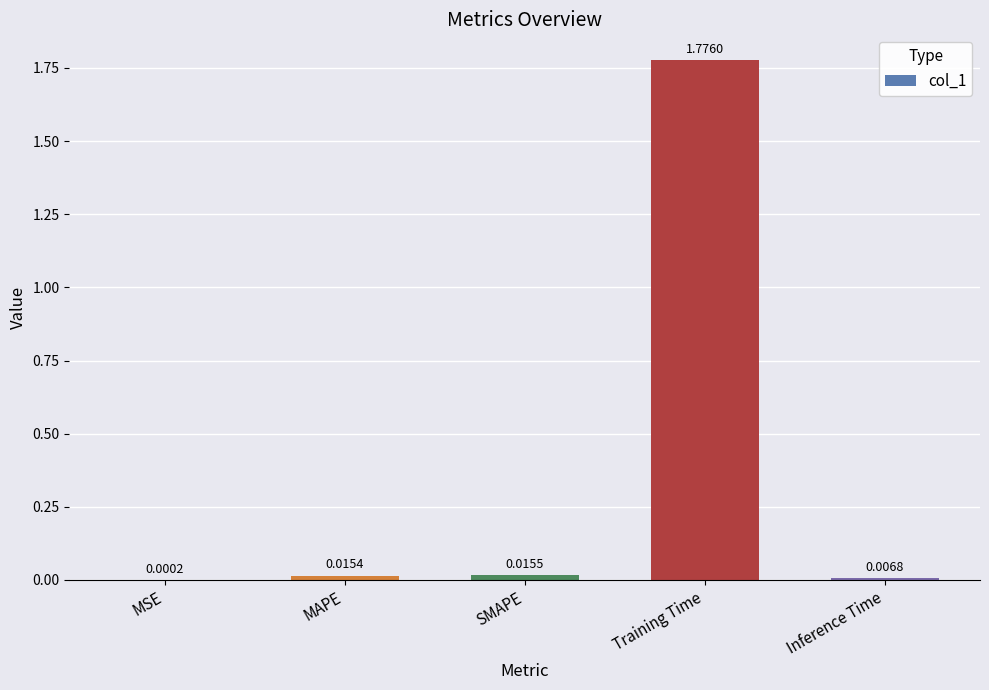

Which has a higher value, MSE or MAPE?

MAPE